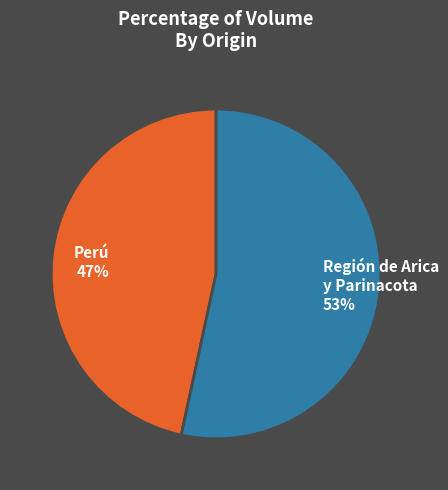

Is the sum of Perú and Región de Arica y Parinacota greater than half?

Yes